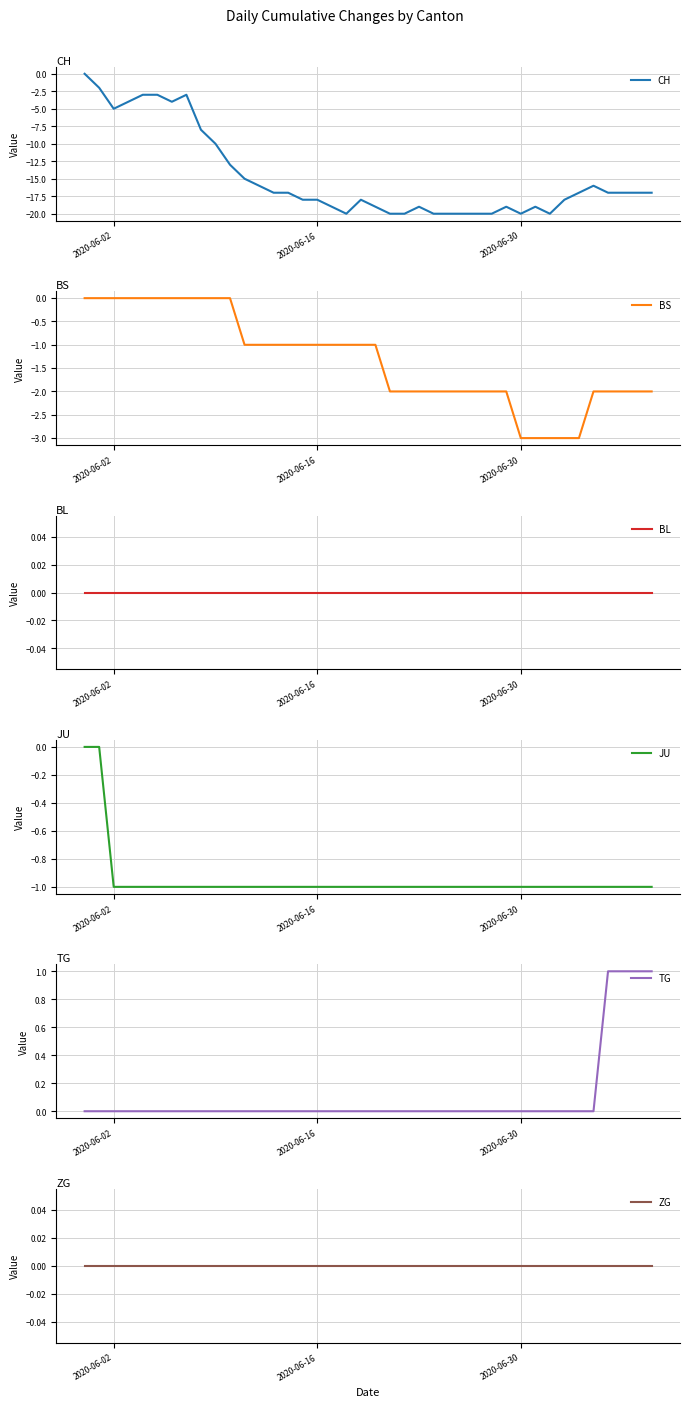

How many values in BS are below zero?

29